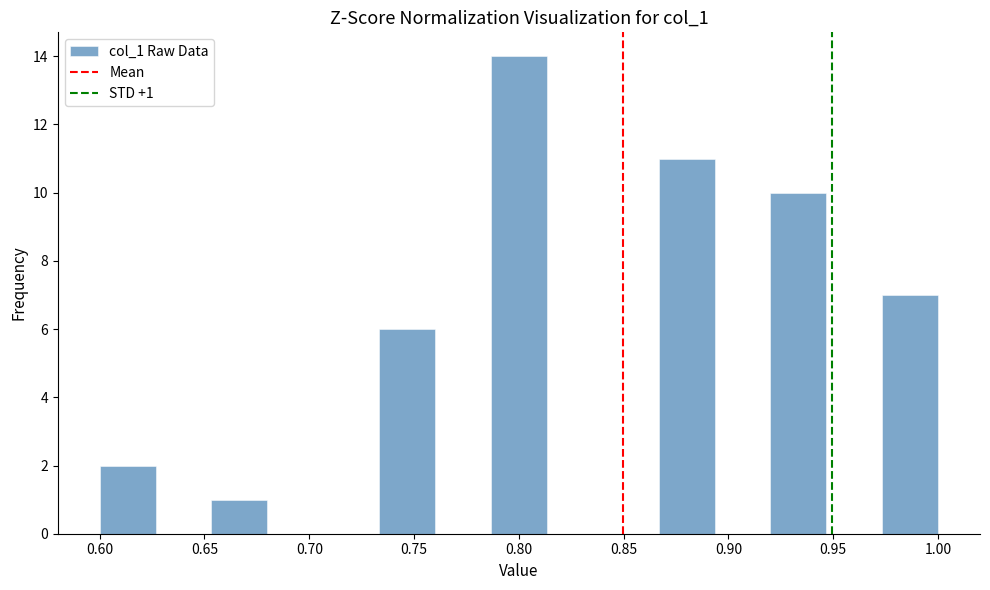

Over which range of the x-axis is the bar tallest?

0.785 to 0.815